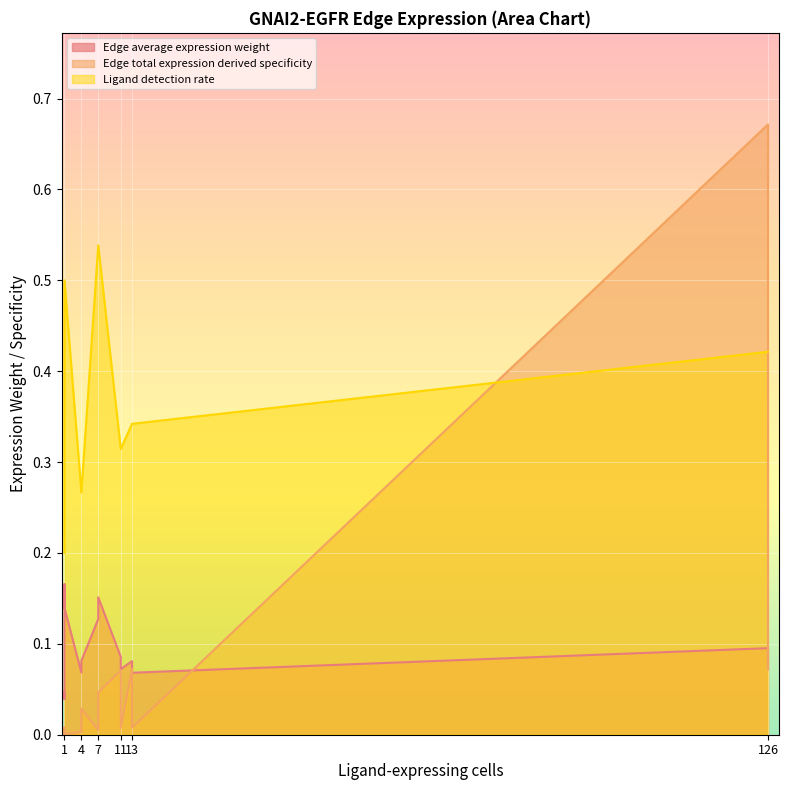

How many lines are shown in the chart?

3